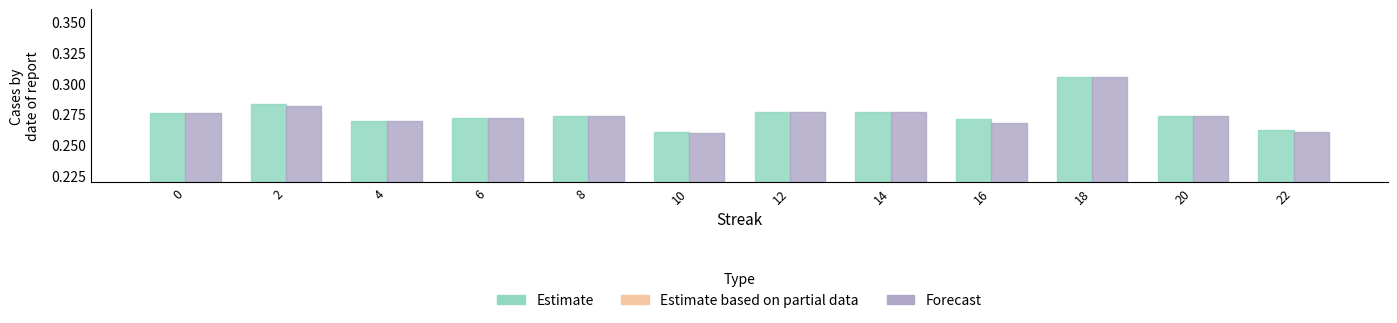

At 2, list the series in order from largest to smallest.

Estimate, Forecast